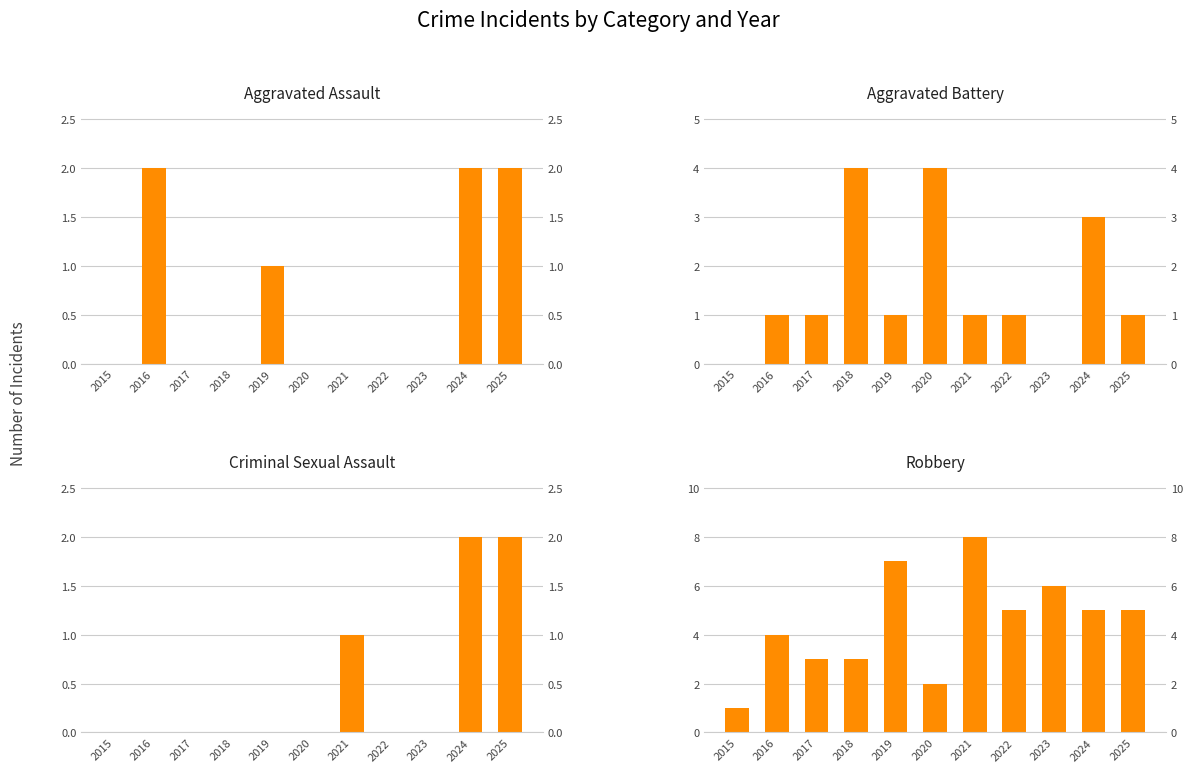

Are the bars horizontal?

No